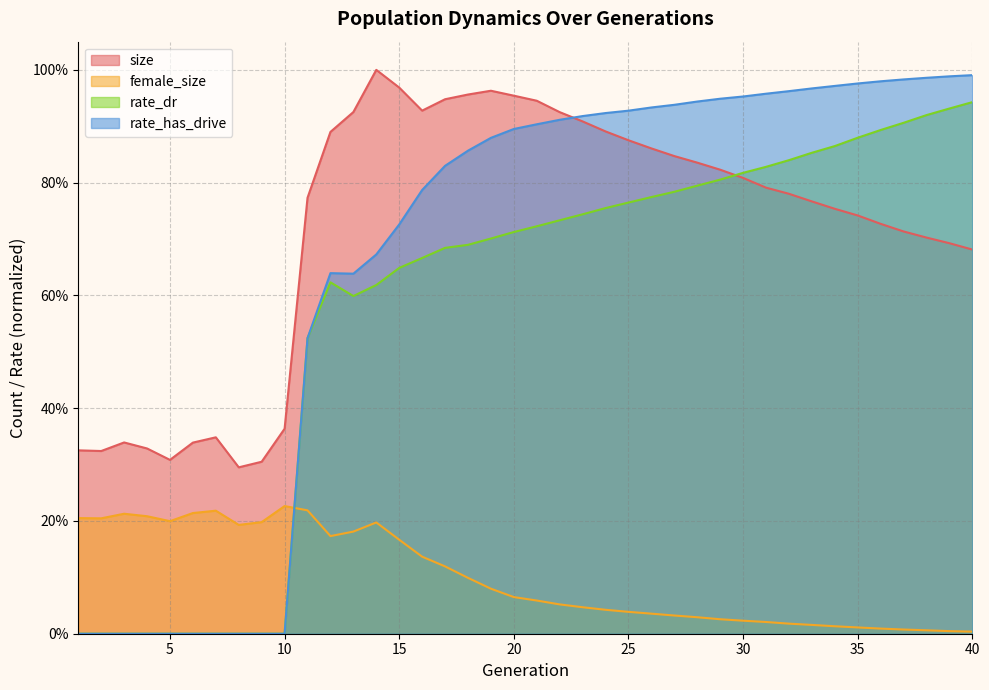

True or false: female_size has a value of 0.1 at 24.

False